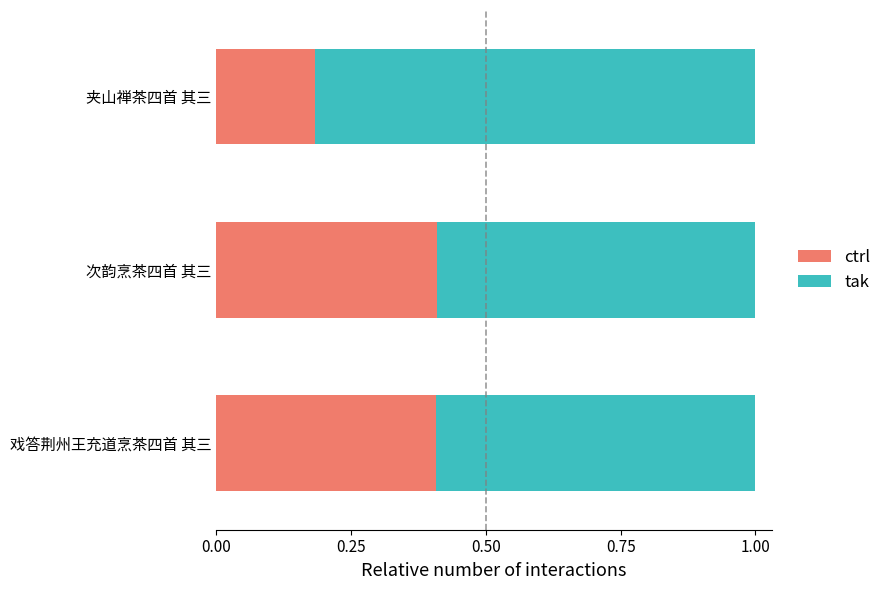

What is the total value across all series at 次韵烹茶四首 其三?

1.0